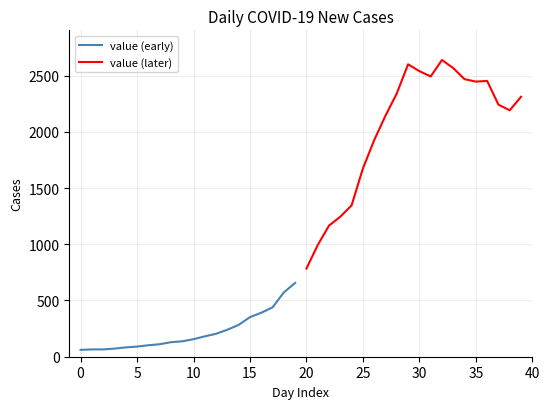

Is it true that value (early) equals 212 at 19?

False